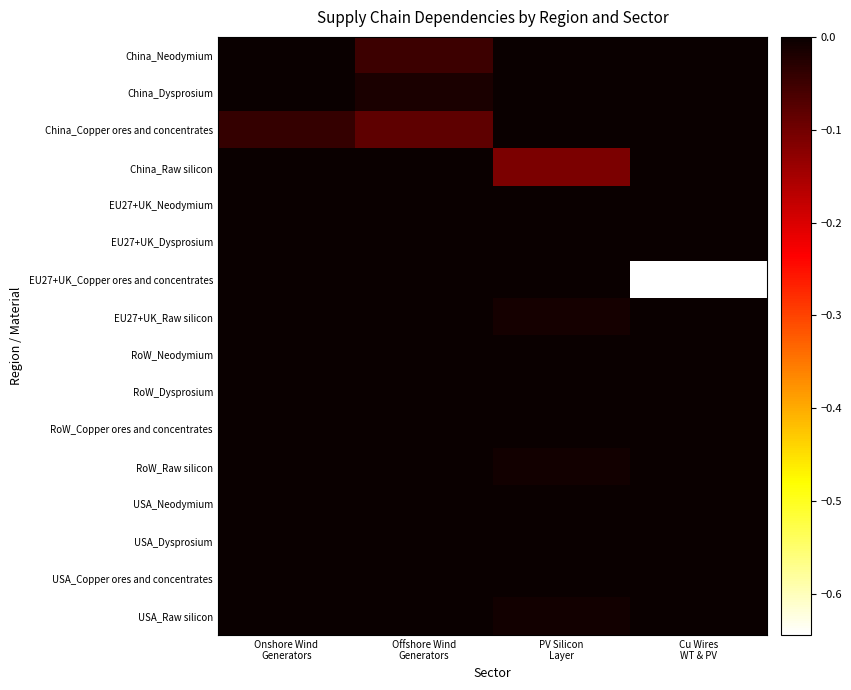

What is the difference between the highest and lowest values at PV Silicon
Layer?

0.1